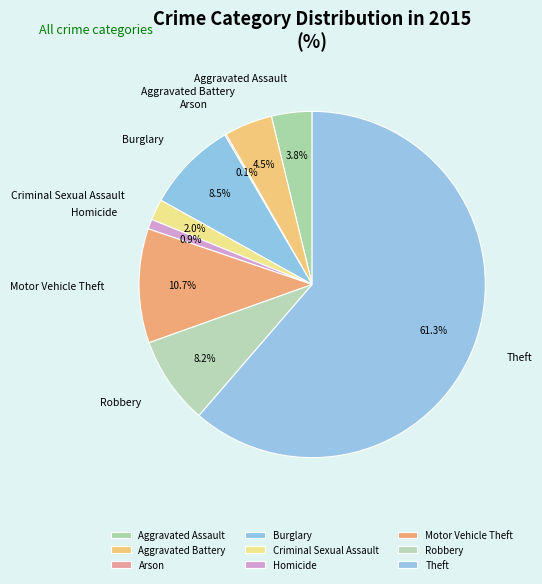

To the nearest percent, what percentage of the pie is Theft?

61%